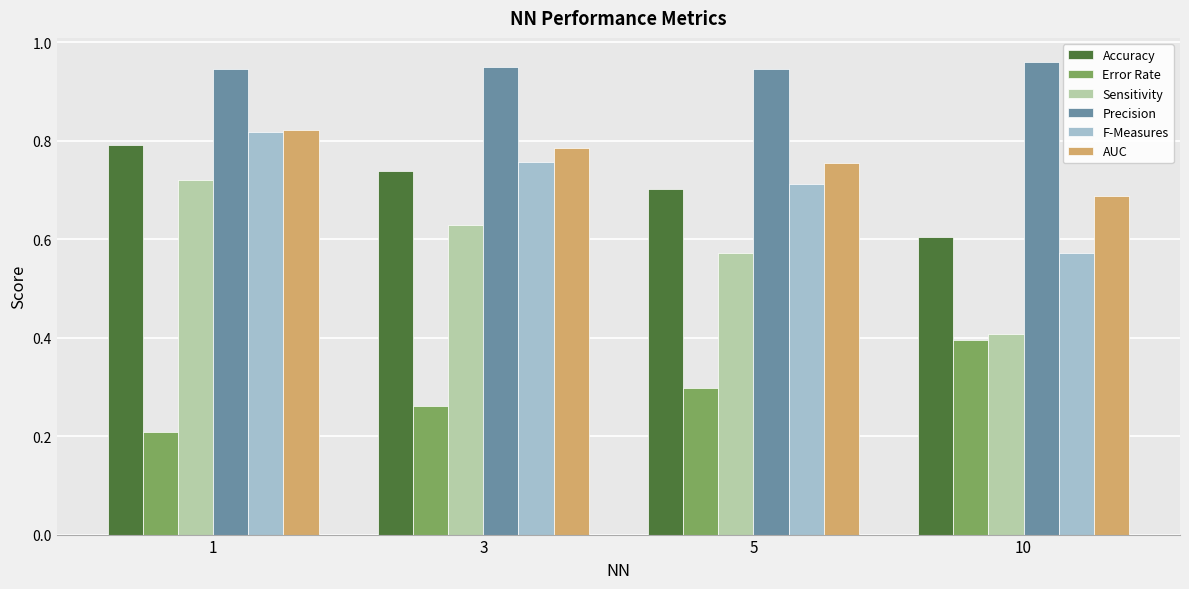

Is it true that Error Rate equals 0.1 at 10?

False